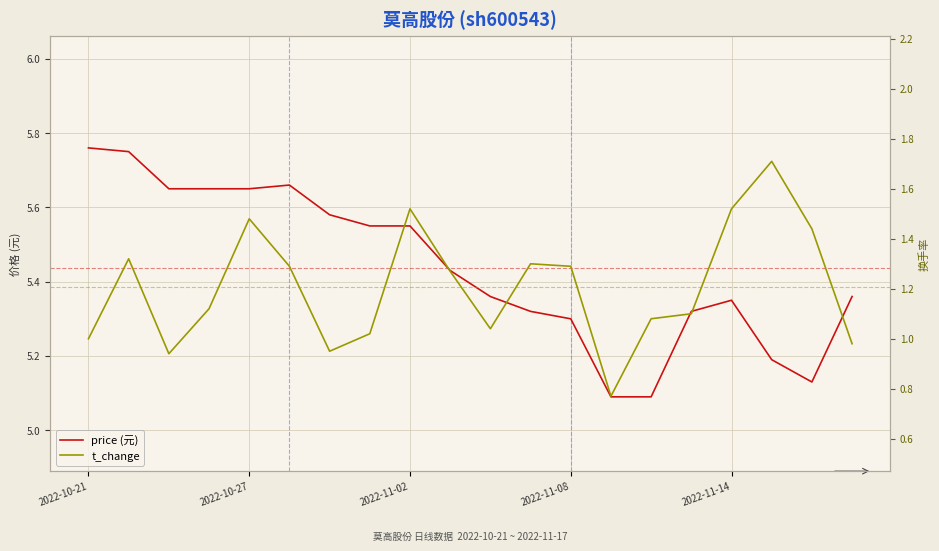

At 2022-10-27, list the series in order from smallest to largest.

t_change, price